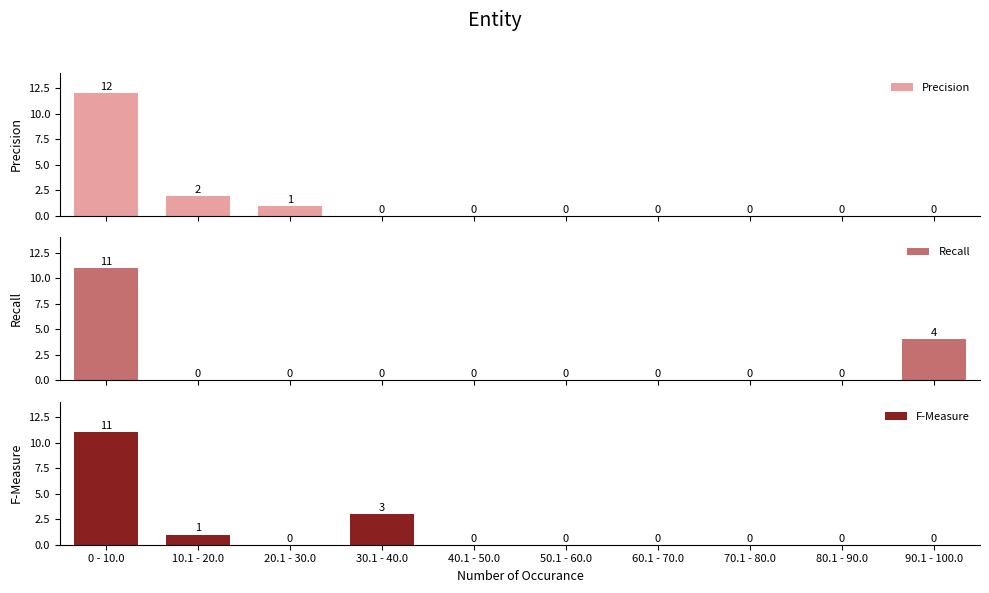

What is the label of the 5th bar from the right?

50.1 - 60.0